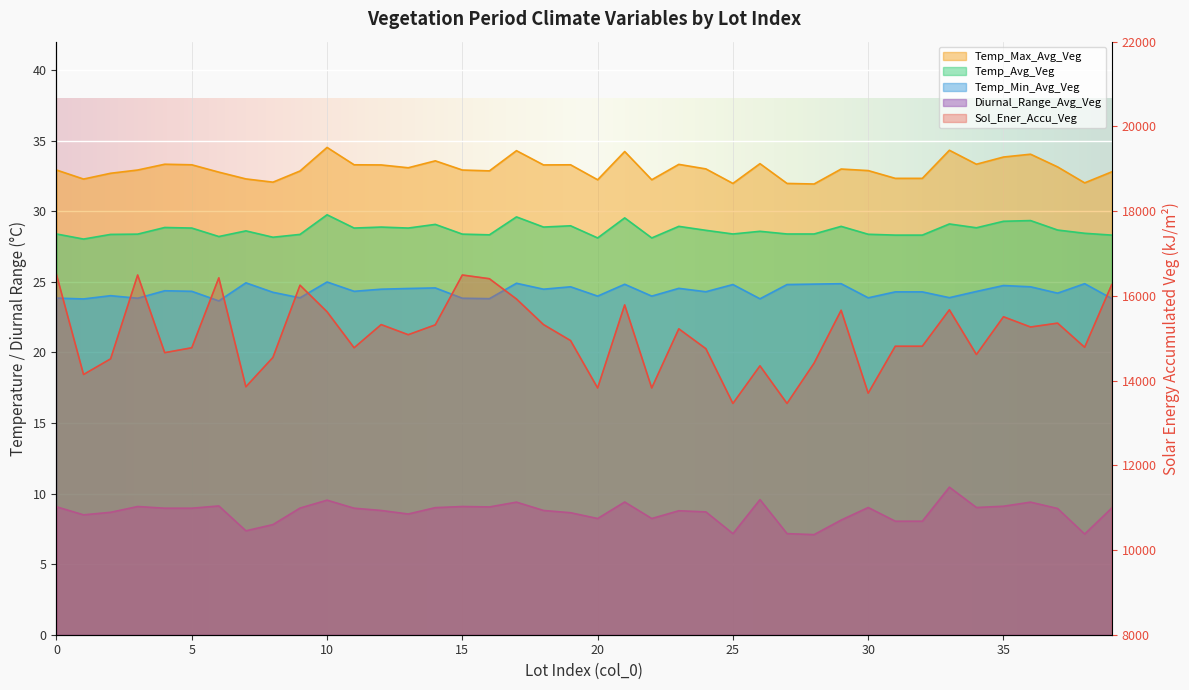

How many distinct data groups are displayed?

5